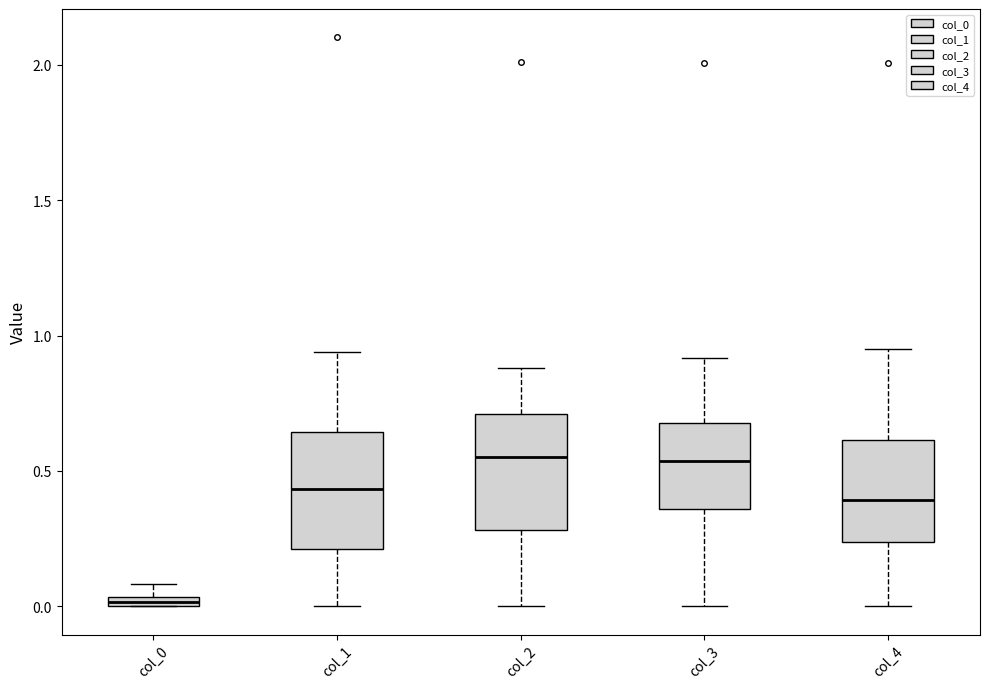

Where does the lower whisker of the box for col_1 end on the y-axis? The values are not printed on the chart, so give them approximately, as read against the axis.

0.00